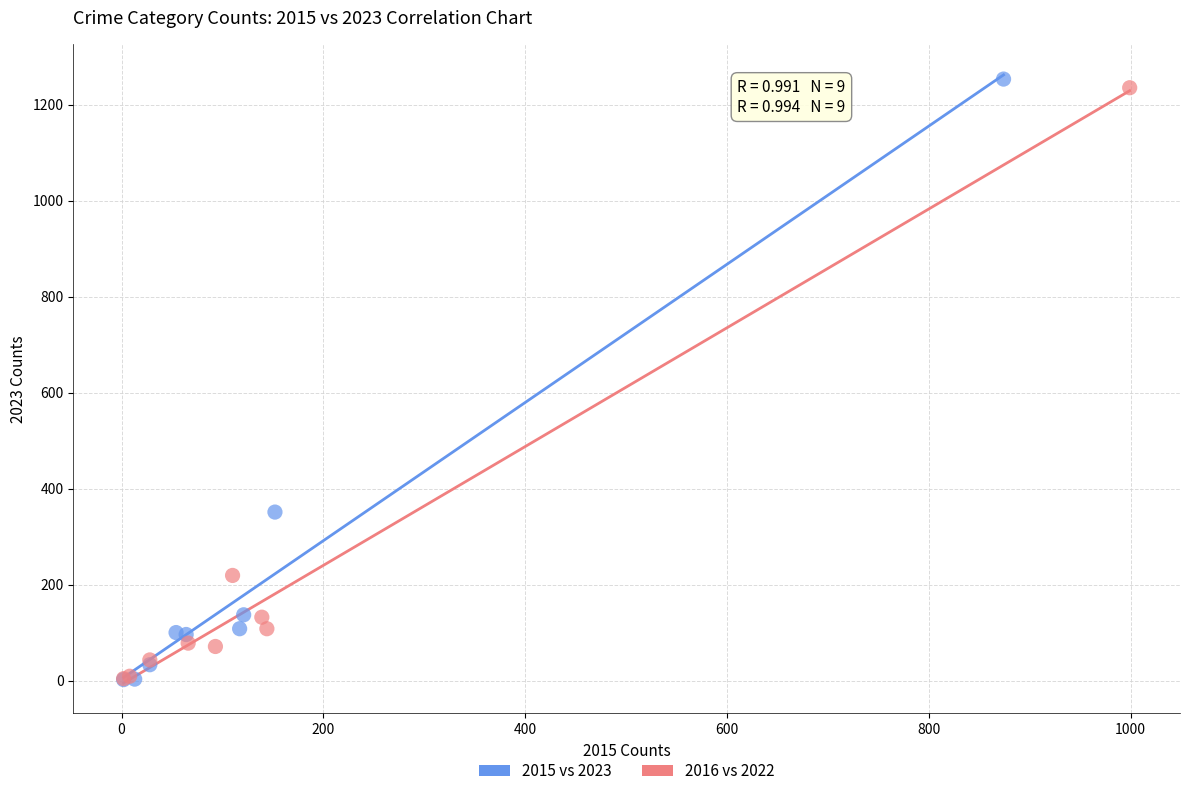

What are all the series names shown in the legend?

2015 vs 2023, 2016 vs 2022